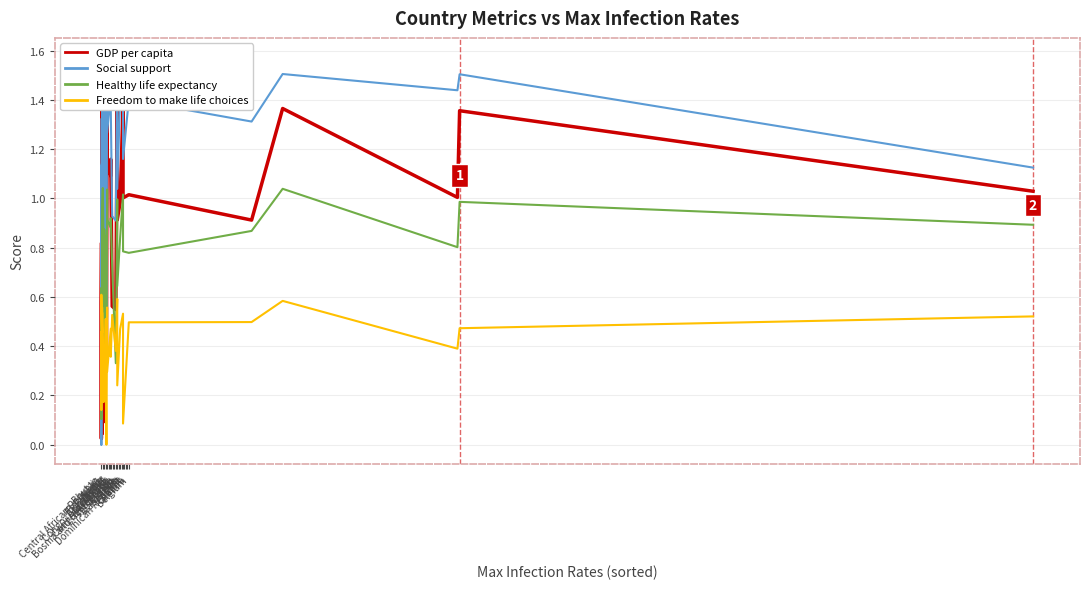

True or false: Freedom to make life choices has a value of 0.7 at Chile.

False